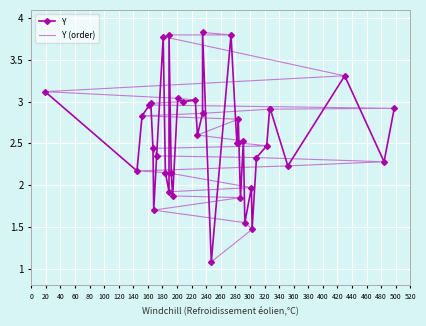

Which series has the widest spread of values?

Y